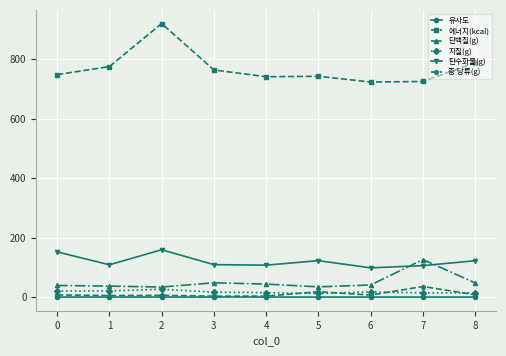

True or false: 총 당류(g) has more than 0 interior local peaks.

True